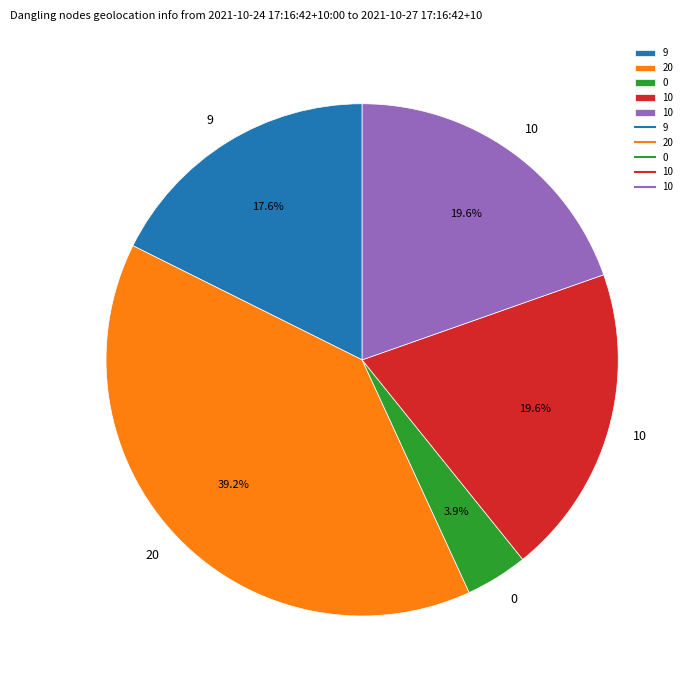

Is there any slice that represents more than half of the pie?

No